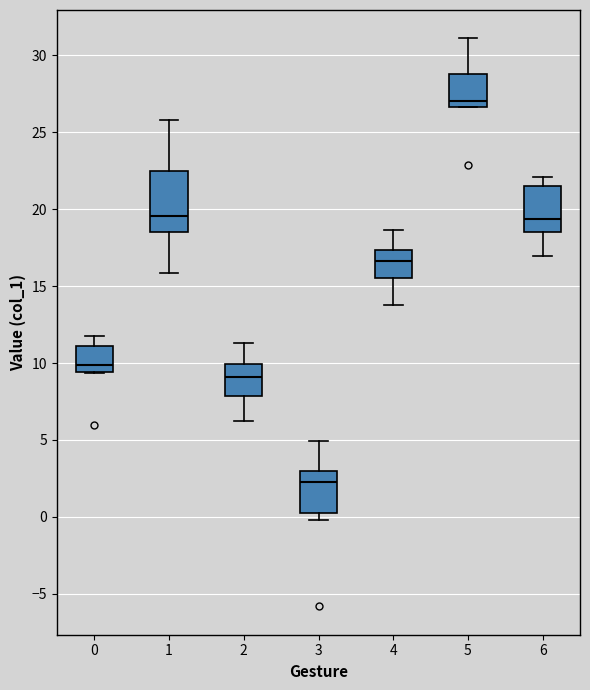

Which box's median line is the lowest?

3